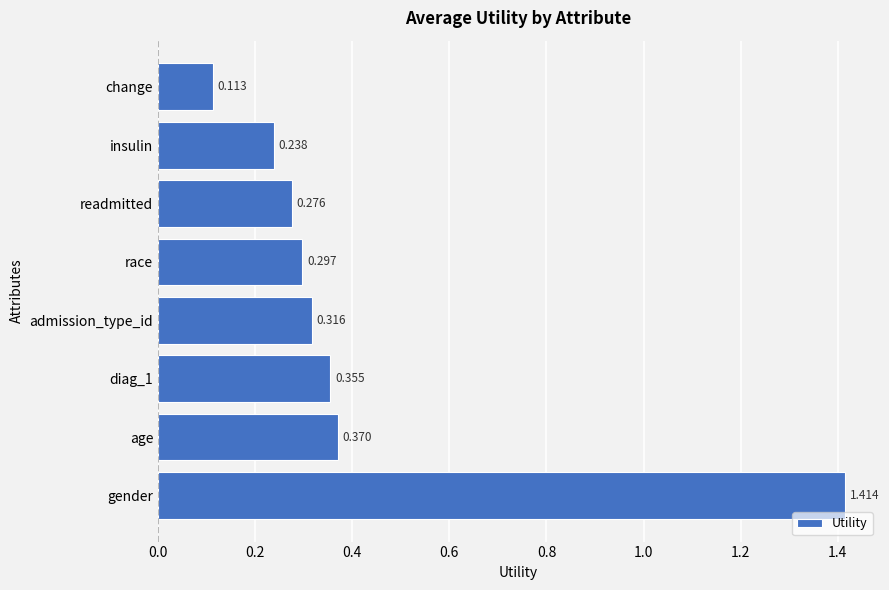

Which has a higher value, age or gender?

gender